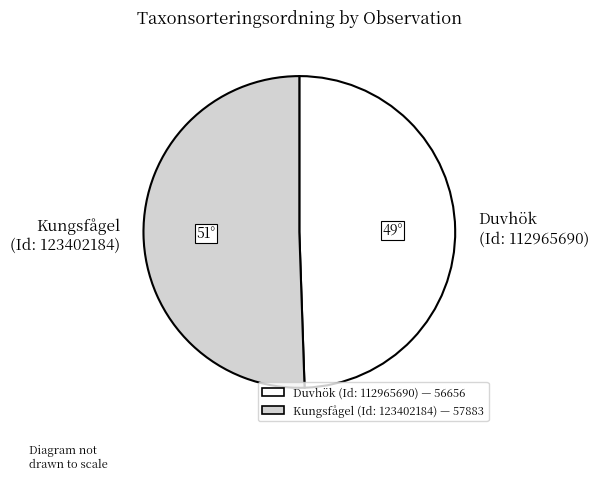

Is there a majority slice in this chart?

Yes